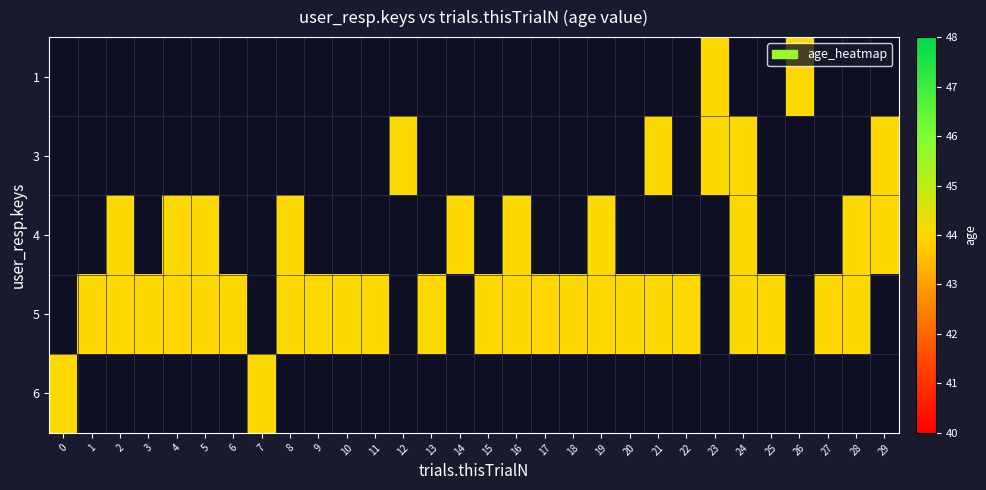

At which category does the chart reach its peak across all series?

23